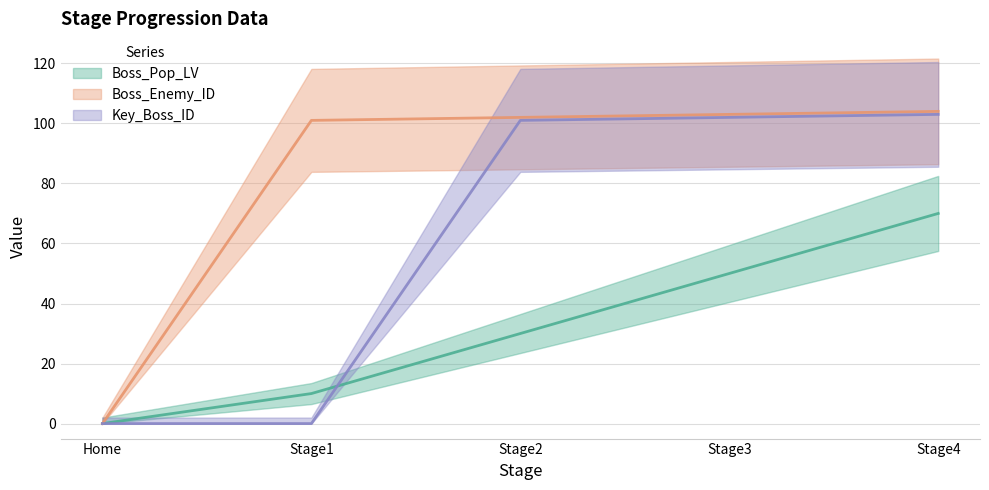

Which has a higher value, Stage1 or Home?

Stage1